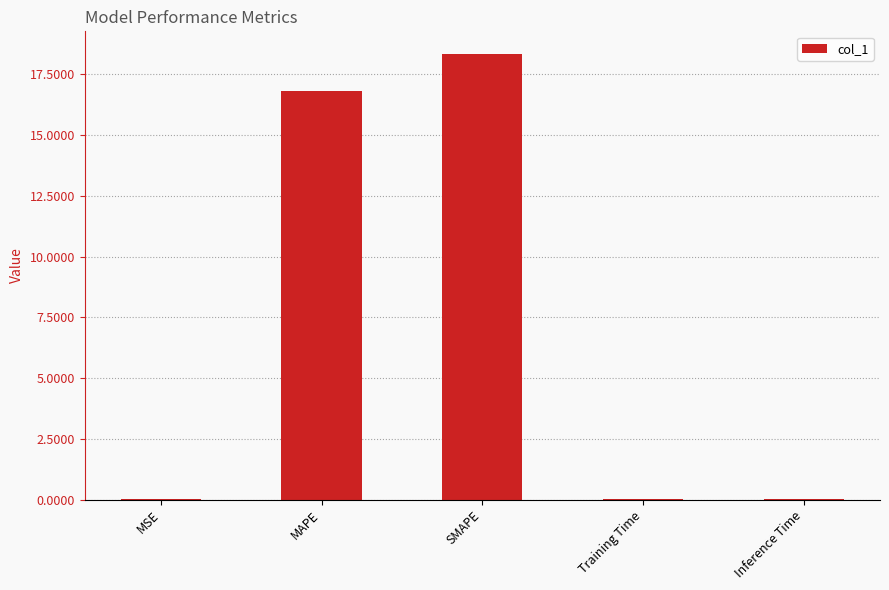

Is it true that the value at SMAPE is 27.8?

False